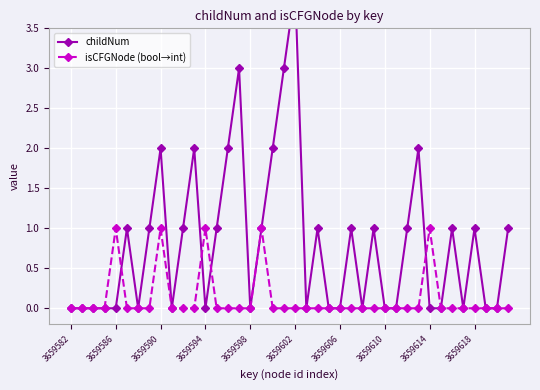

True or false: childNum and isCFGNode (bool→int) cross at least once.

True